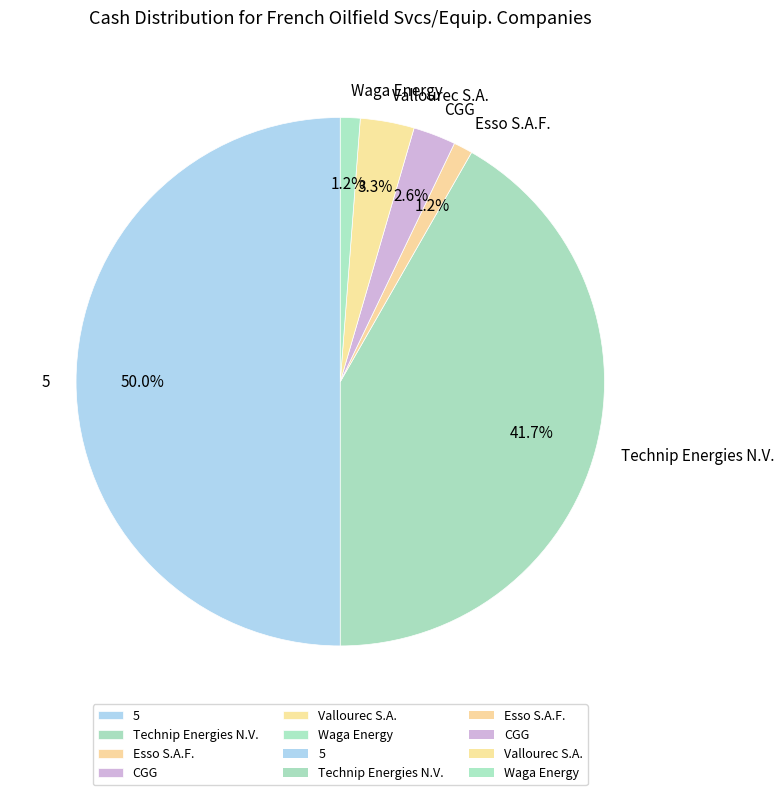

Between 5 and Esso S.A.F., which is larger?

5